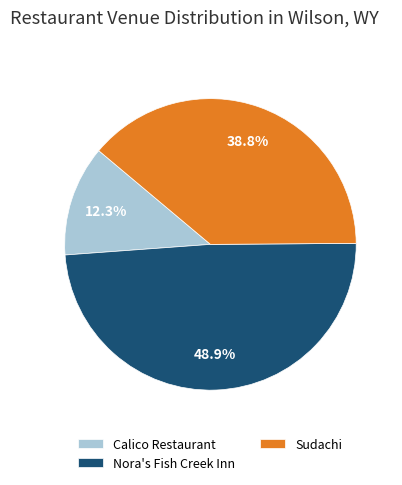

The Sudachi slice represents 46% of the pie. True or false?

False